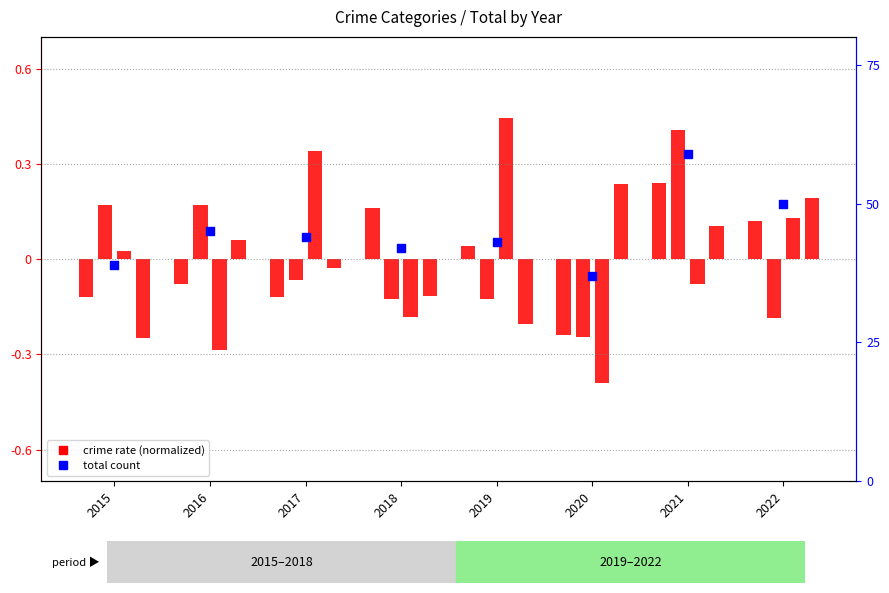

Which series has the widest spread of Y values?

Total count